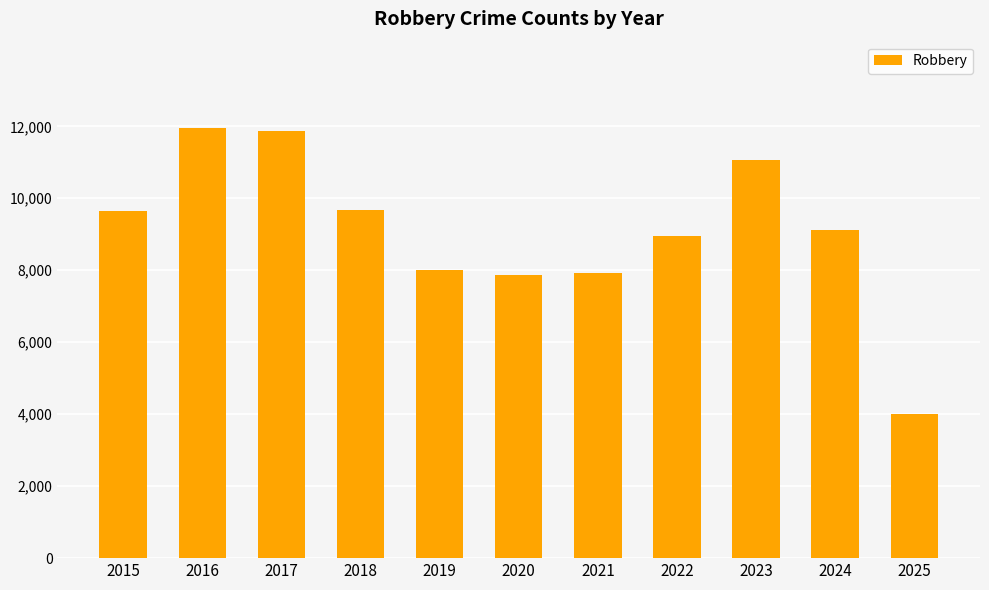

How many data points does each series have?

11